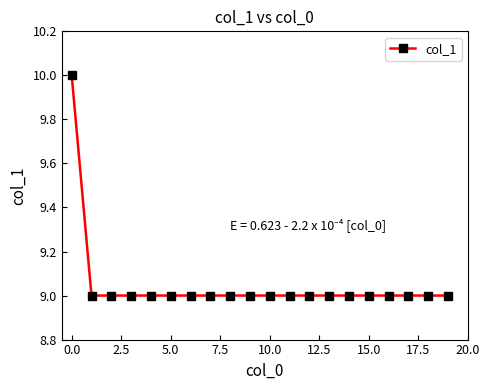

What is the average value?

9